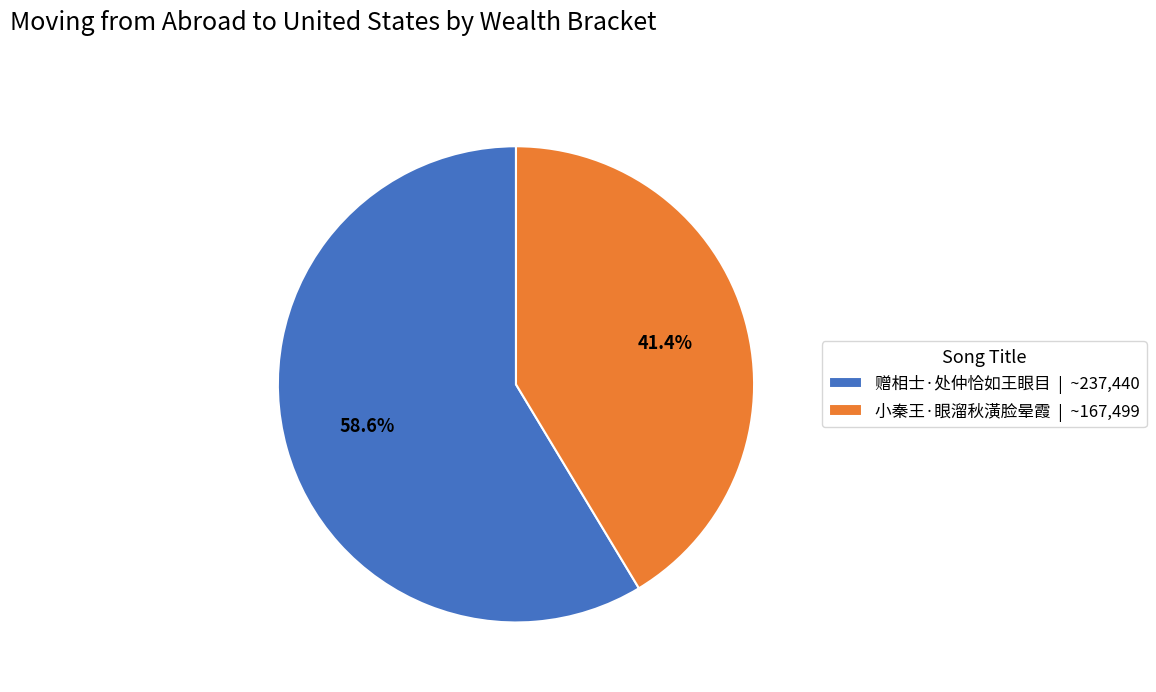

To the nearest percent, what is the combined percentage of 赠相士·处仲恰如王眼目 and 小秦王·眼溜秋潢脸晕霞?

100%